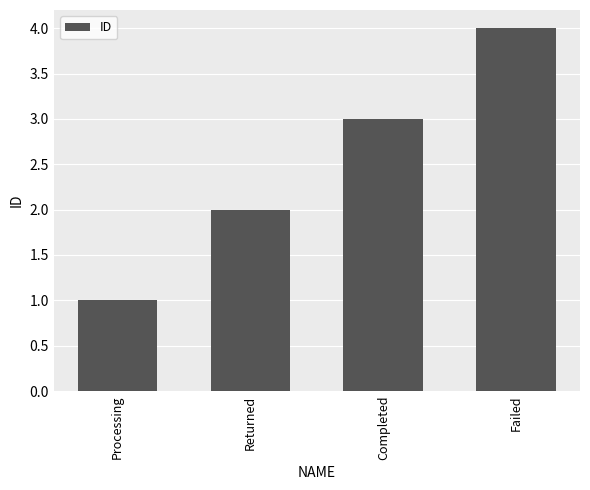

At which label is the value closest to 2?

Returned